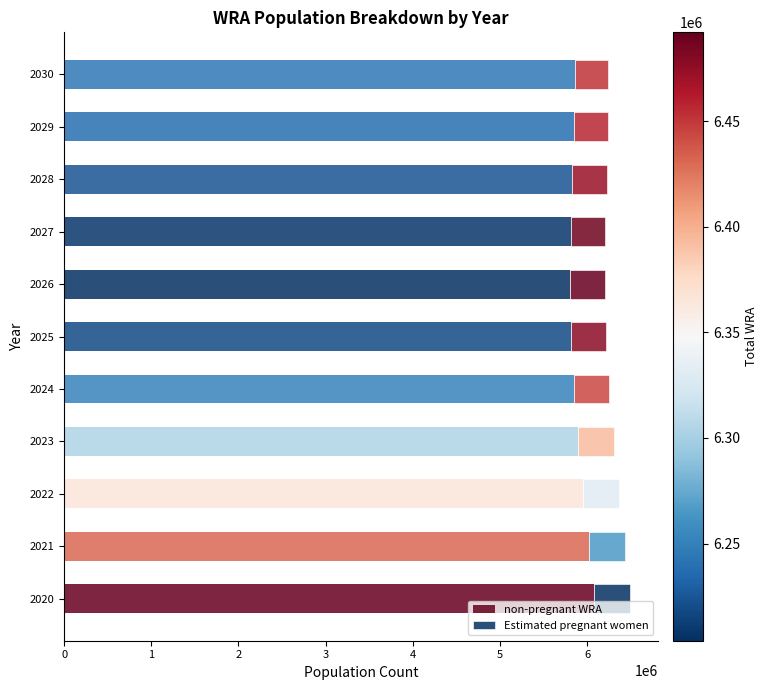

Rank the categories by Estimated pregnant women value from lowest to highest.

2030, 2029, 2028, 2027, 2026, 2025, 2024, 2023, 2022, 2021, 2020